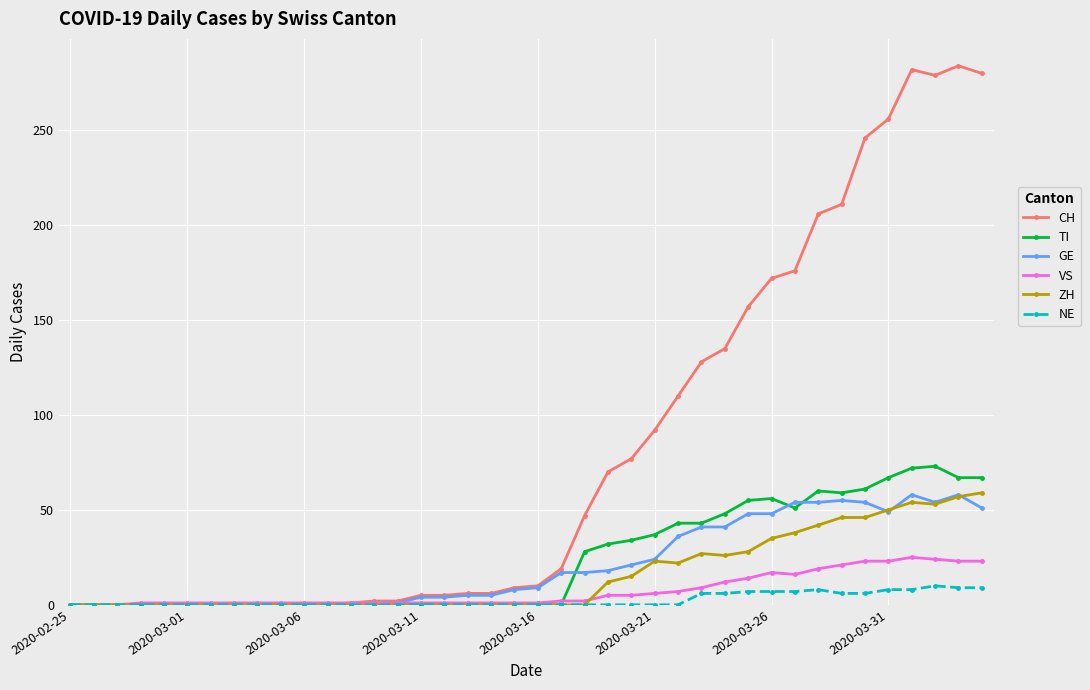

True or false: TI has more than 2 points higher than both neighbors.

True